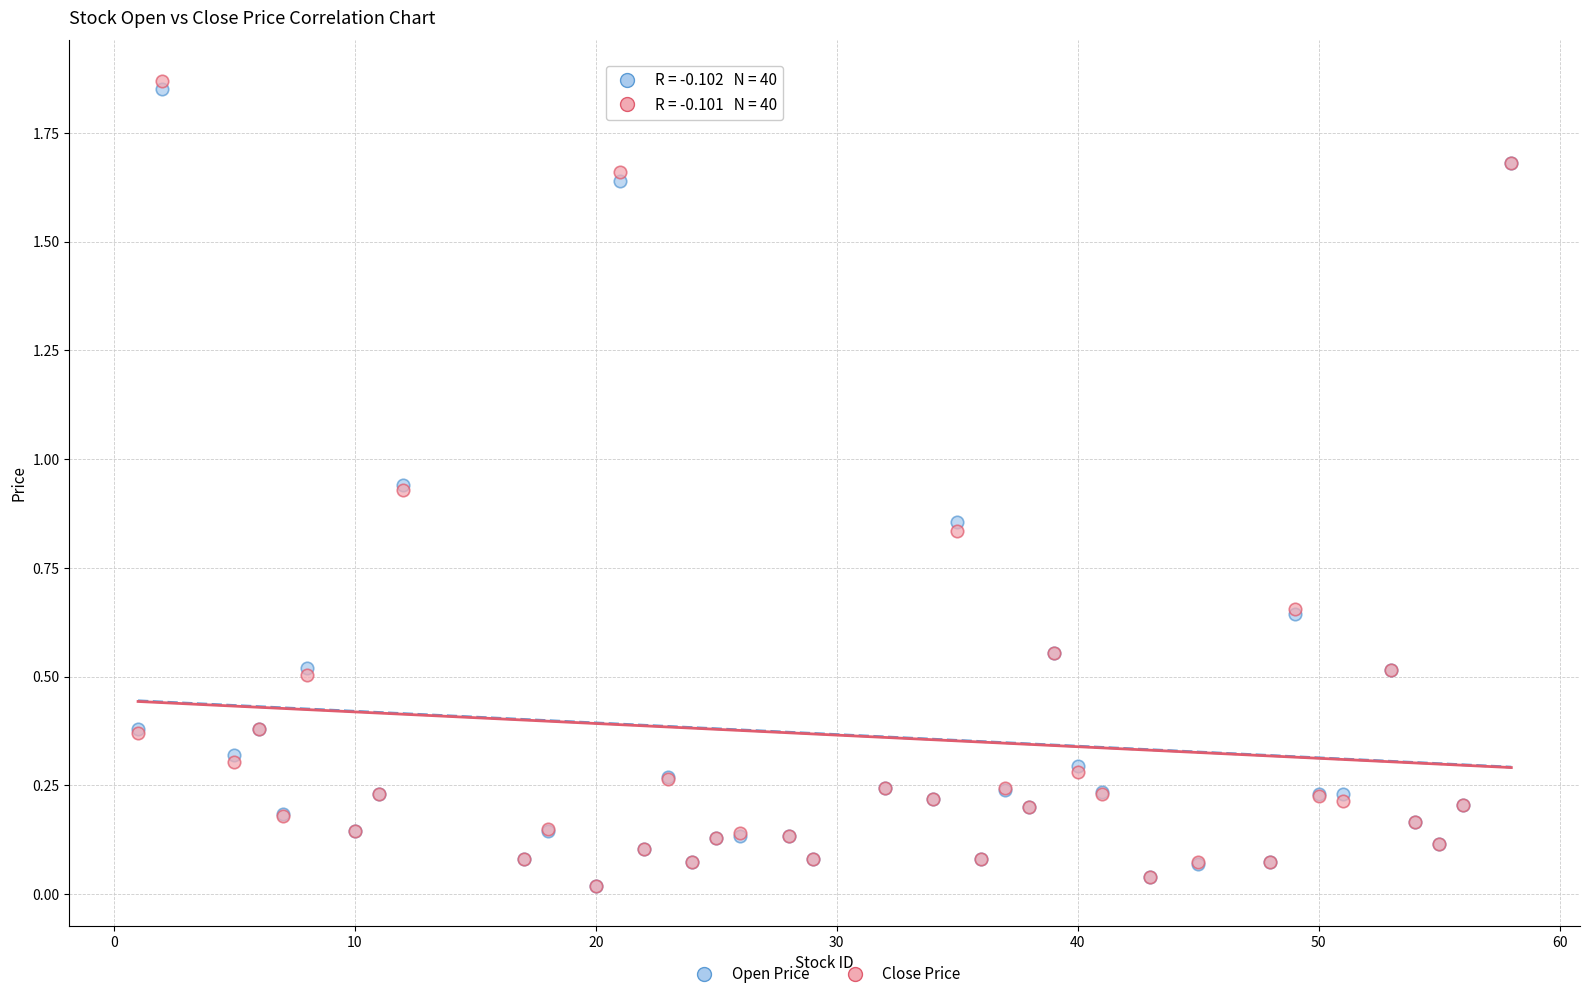

Which series has the widest spread of Y values?

Close Price